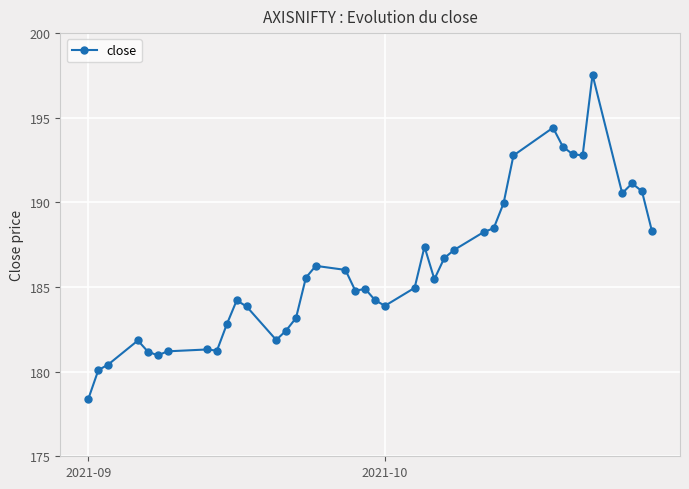

What is the average value?

186.1